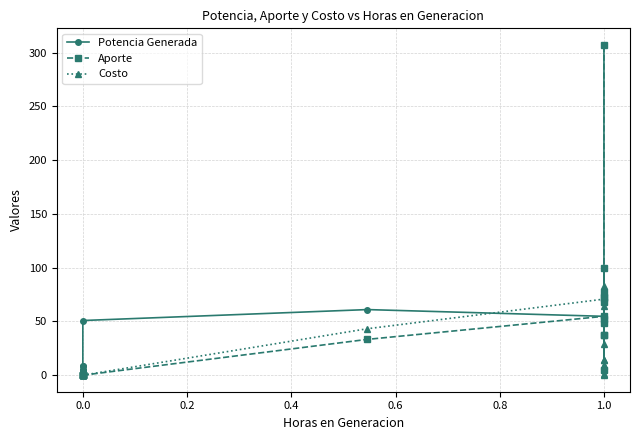

True or false: Potencia Generada and Costo cross at least once.

True